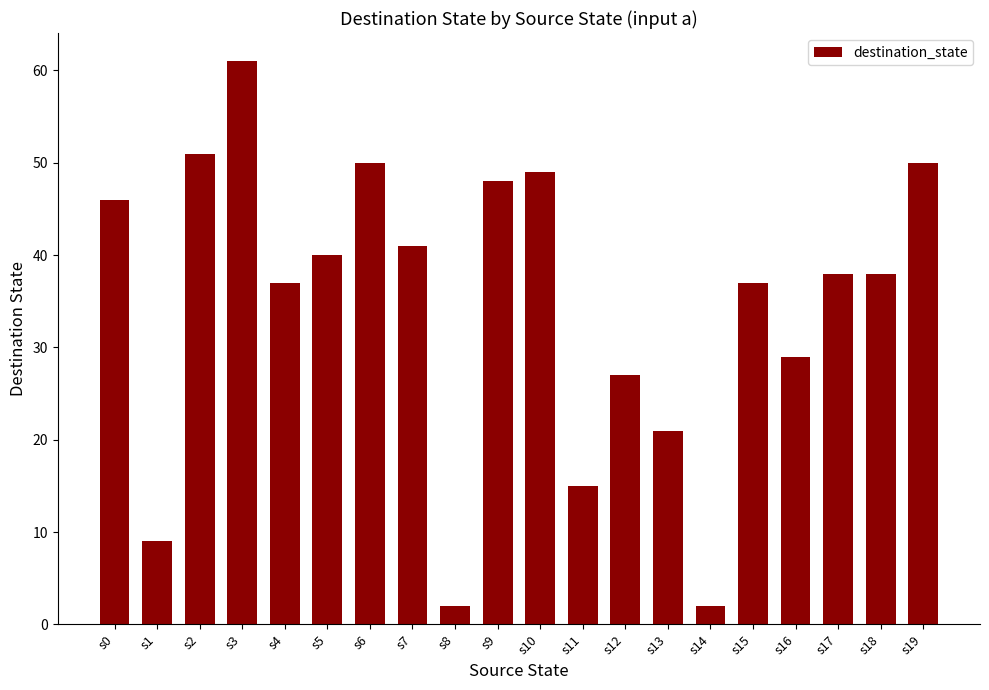

What is the average value?

35